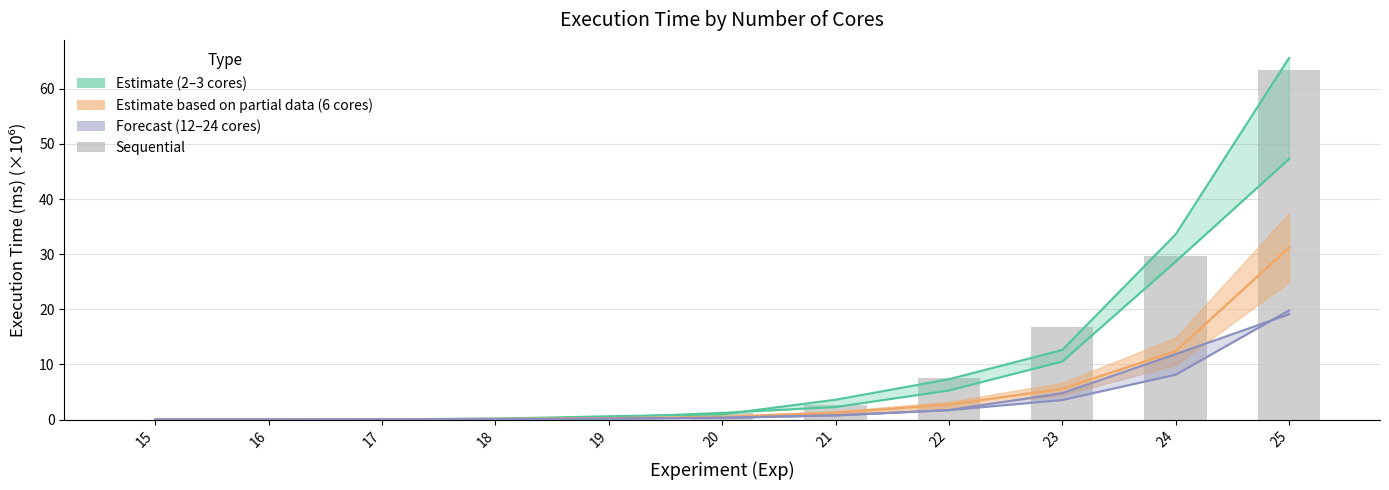

What is the value of the 3 cores bar at the 9th from the left?

10.6